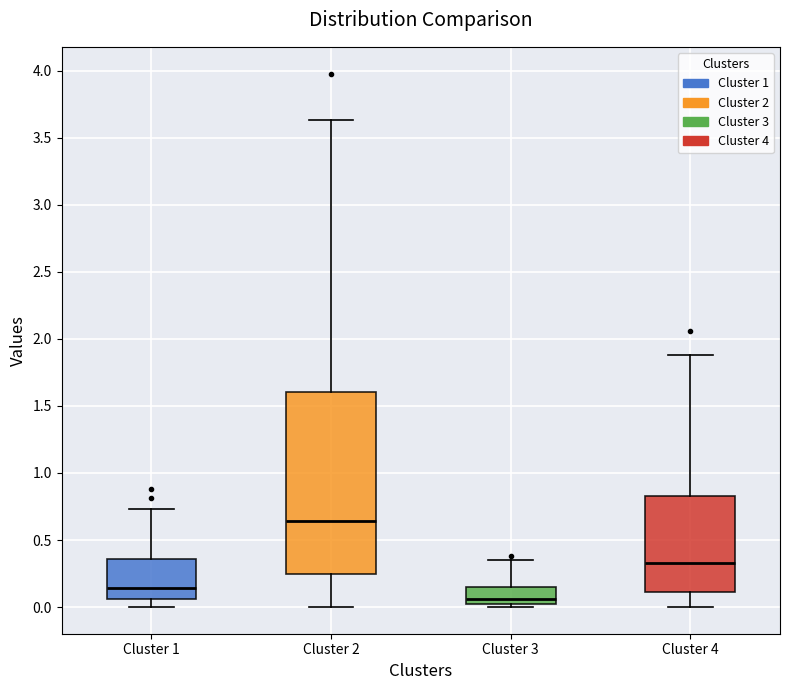

Which box has the highest median line?

Cluster 2